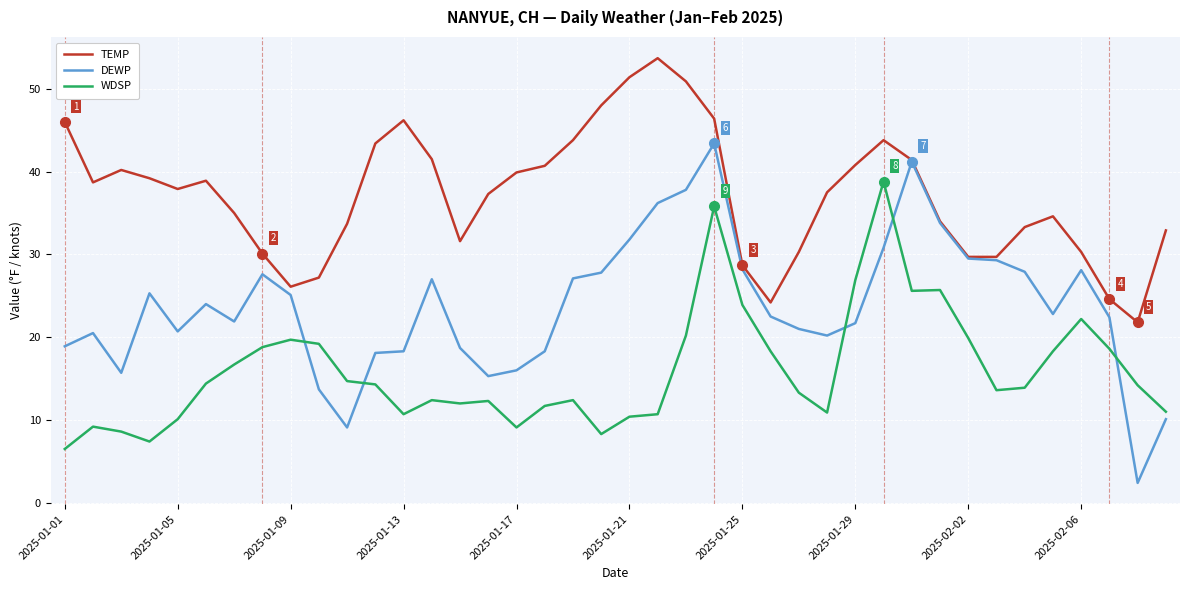

What is the sum of all WDSP values?

640.7